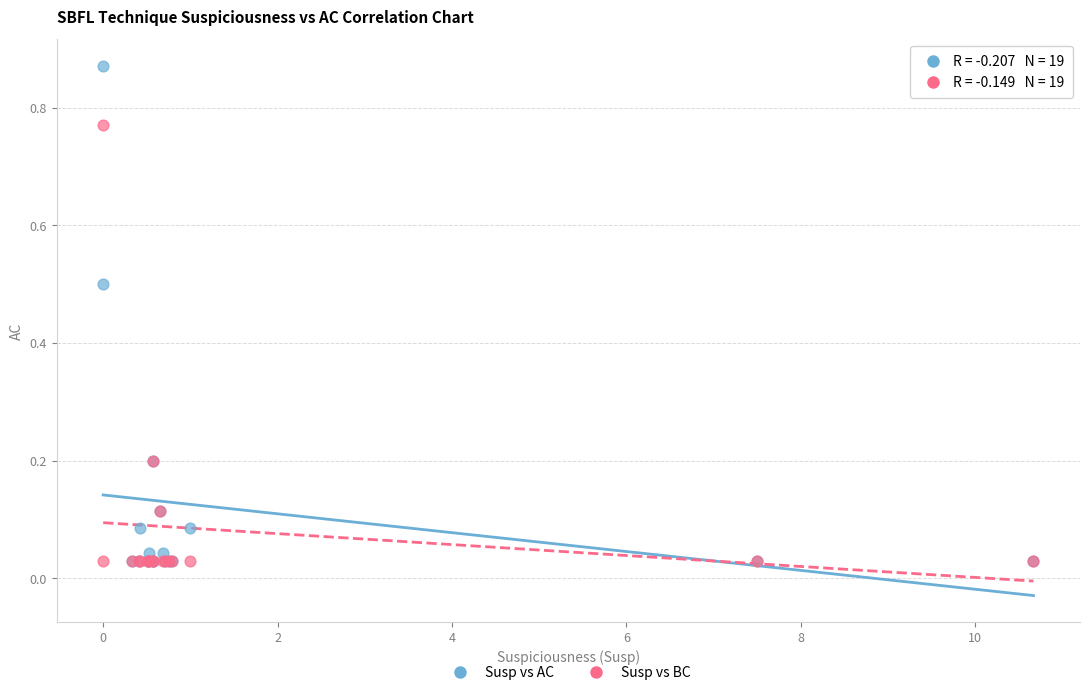

What are all the series names shown in the legend?

Susp vs AC, Susp vs BC